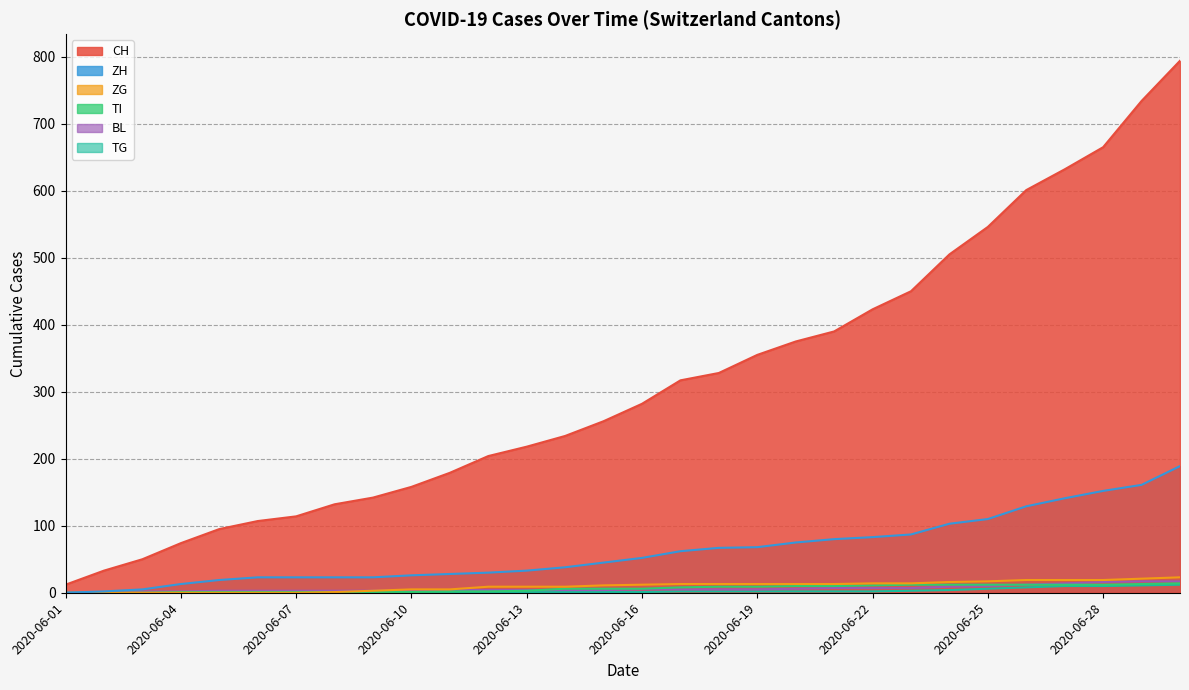

What are all the series names shown in the legend?

CH, ZH, TI, ZG, BL, TG